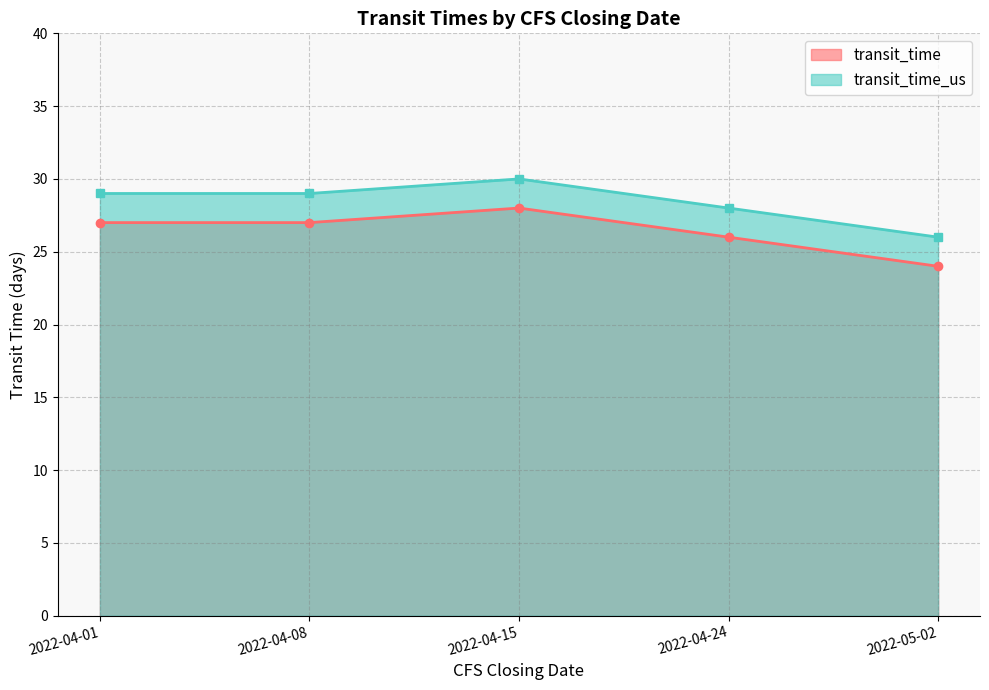

How many interior local peaks does the transit_time series have?

1